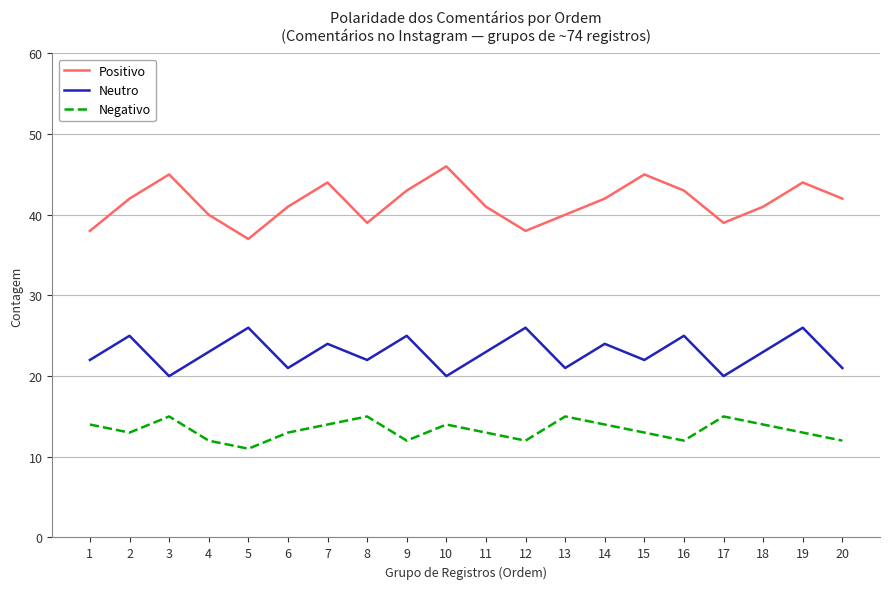

Which series has the largest total across all categories?

Positivo